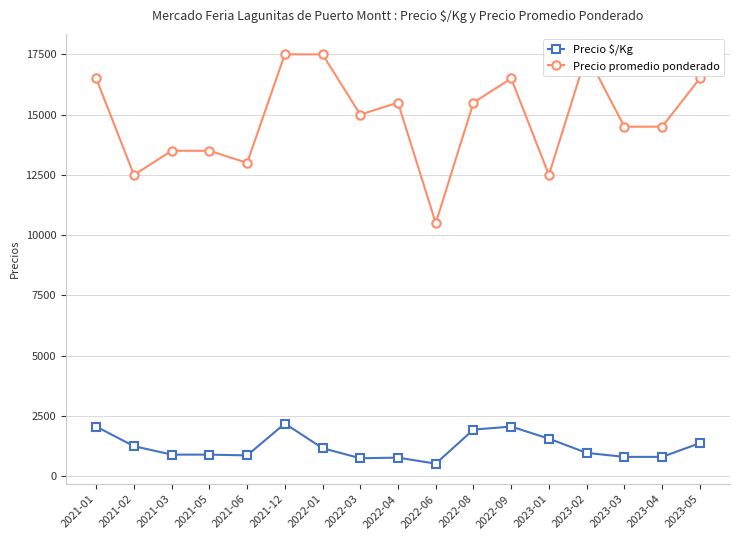

What is the difference between the maximum and second lowest values in the Precio promedio ponderado series?

5000